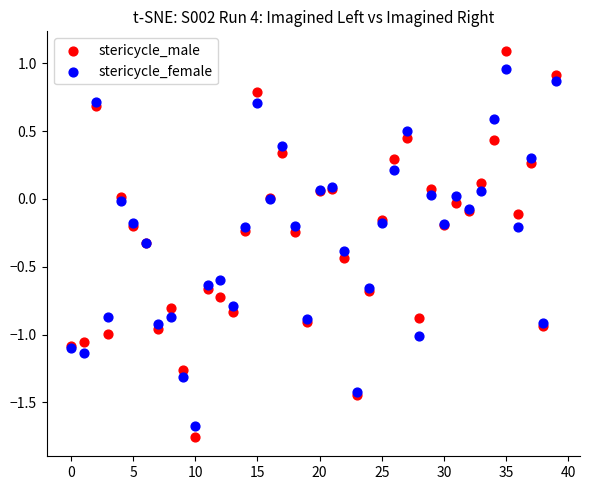

Which series reaches the maximum Y coordinate?

stericycle_male